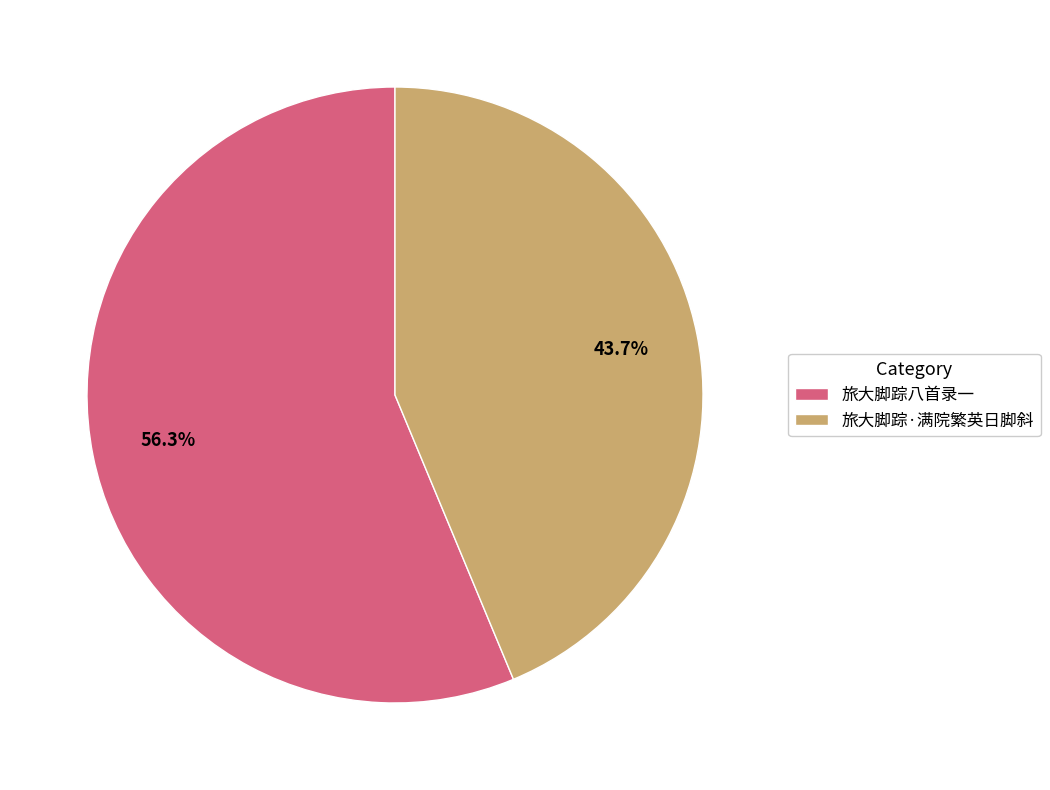

To the nearest percent, what percentage of the pie is 旅大脚踪八首录一?

56%